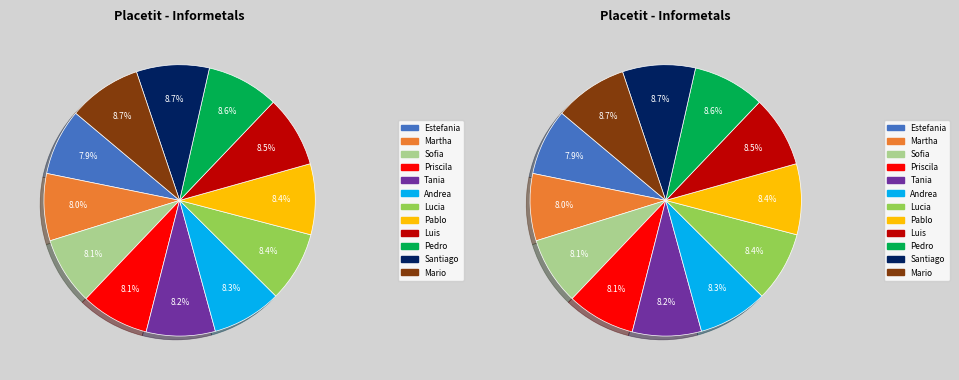

Does Lucia represent more than half of the total?

No